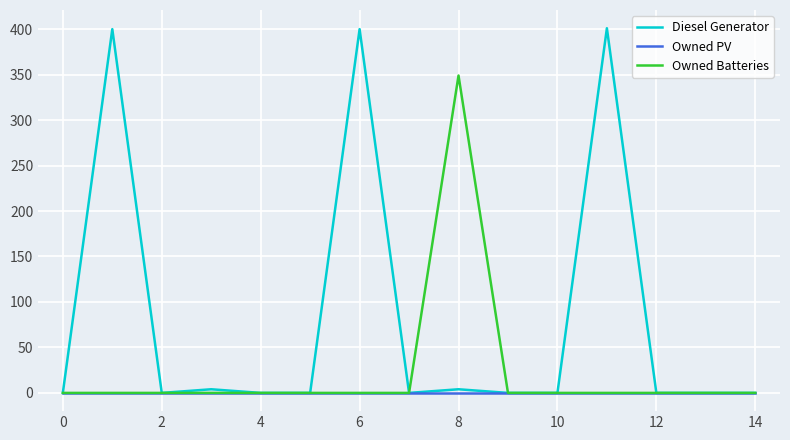

Which series has the largest total across all categories?

Diesel Generator